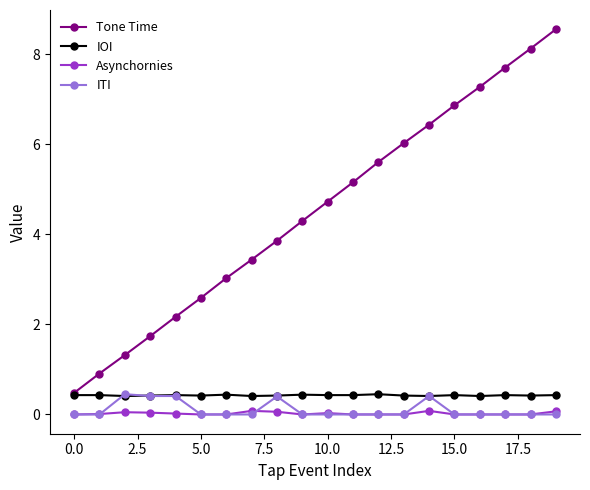

True or false: Tone Time has more than 1 points higher than both neighbors.

False